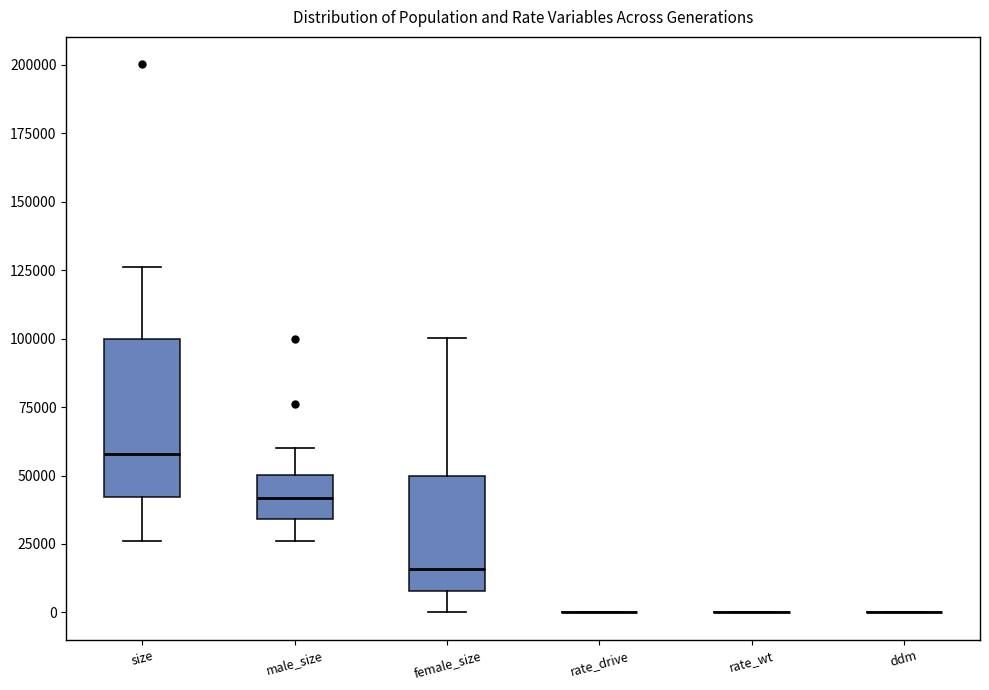

Reading left to right, read every box against the y-axis: the position of its median line, the range the box covers, and the ends of its whiskers. The values are not printed on the chart, so give them approximately, as read against the axis.

size: median 60000, box 40000 to 100000, whiskers 25000 to 125000
male_size: median 40000, box 35000 to 50000, whiskers 25000 to 60000
female_size: median 15000, box 10000 to 50000, whiskers 0 to 100000
rate_drive: box collapsed to a line at 0, whiskers 0 to 0
rate_wt: box collapsed to a line at 0, whiskers 0 to 0
ddm: box collapsed to a line at 0, whiskers 0 to 0